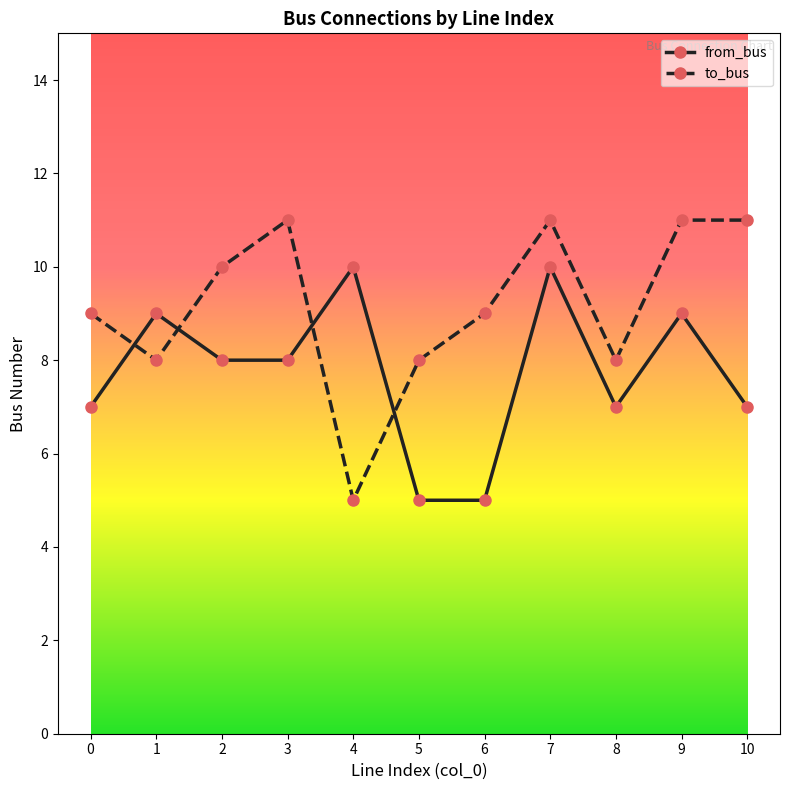

What is the value of the from_bus point at the 7th from the left?

5